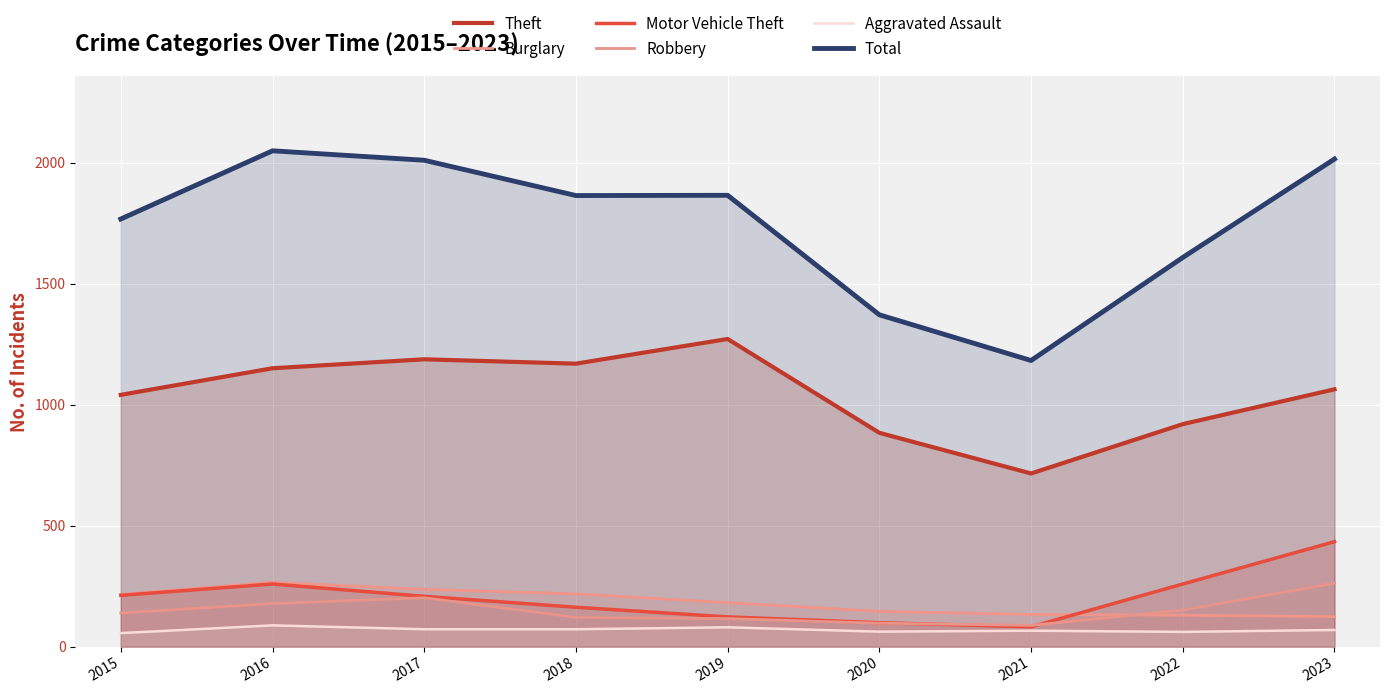

Rank the series by their maximum value, from lowest to highest.

Aggravated Assault, Robbery, Burglary, Motor Vehicle Theft, Theft, Total